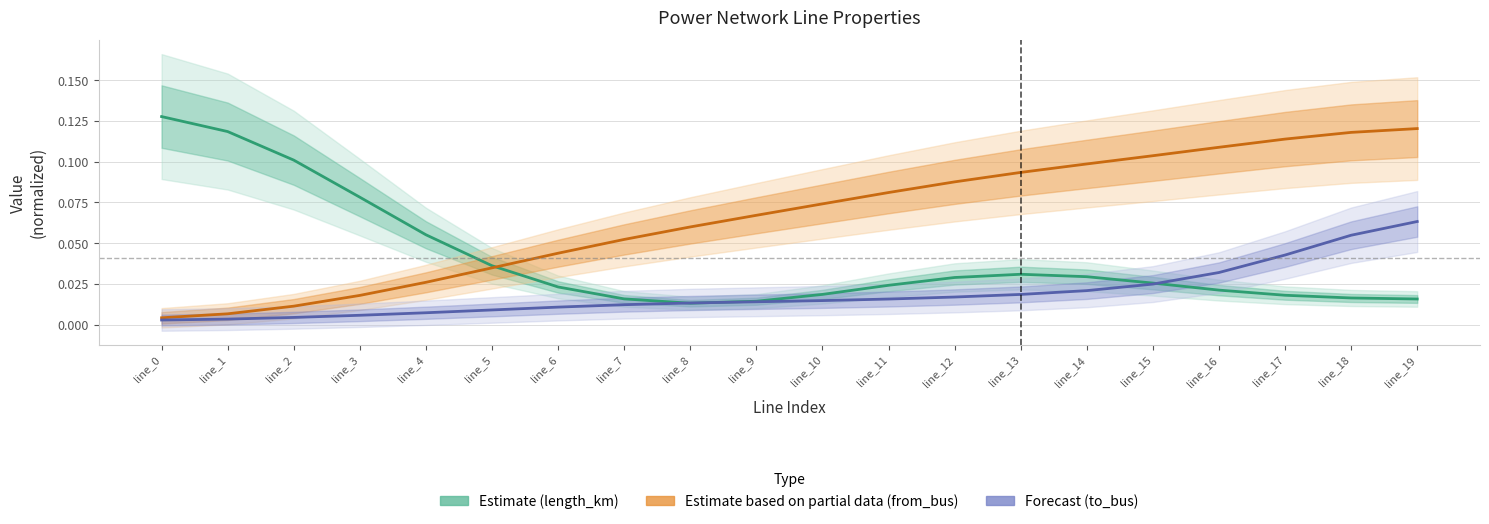

What is the difference between the second highest and minimum values in the Estimate (length_km) series?

0.1